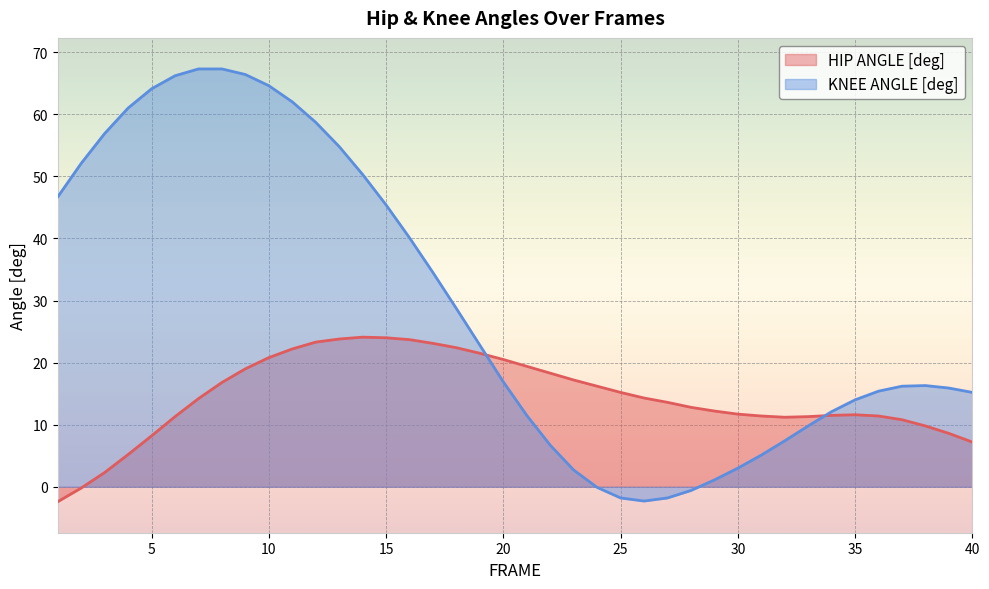

What is the smallest value displayed?

-2.4